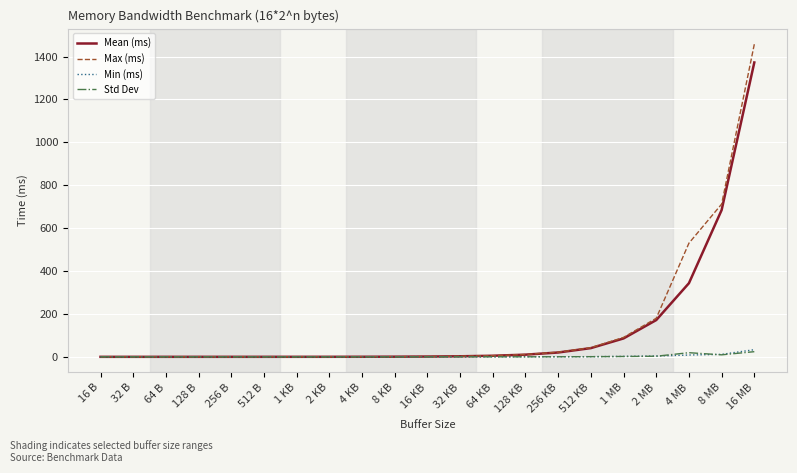

At which label does Mean (ms) reach its peak?

16 MB